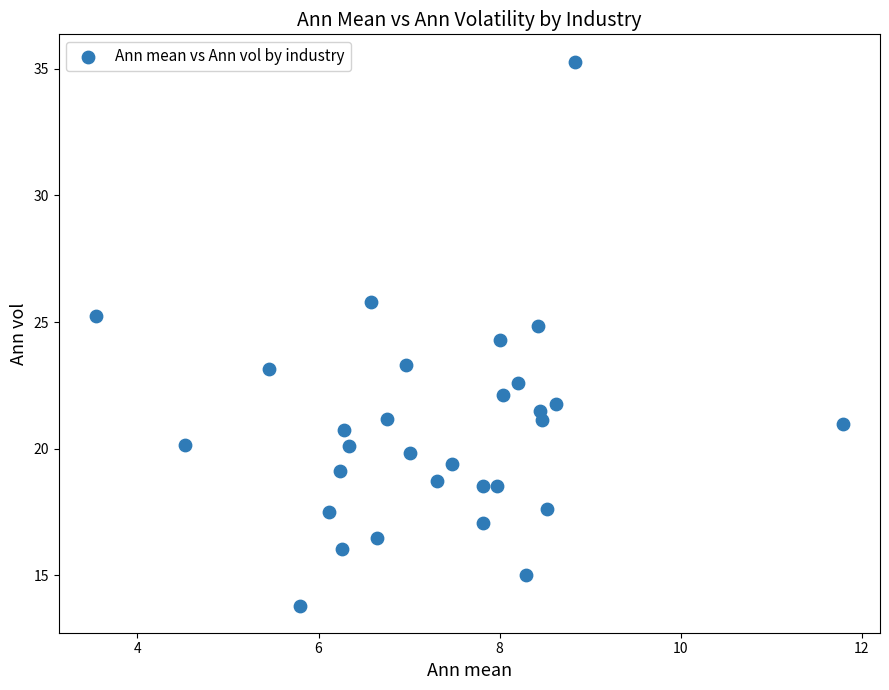

What Y value in the scatter plot is closest to 24?

24.3